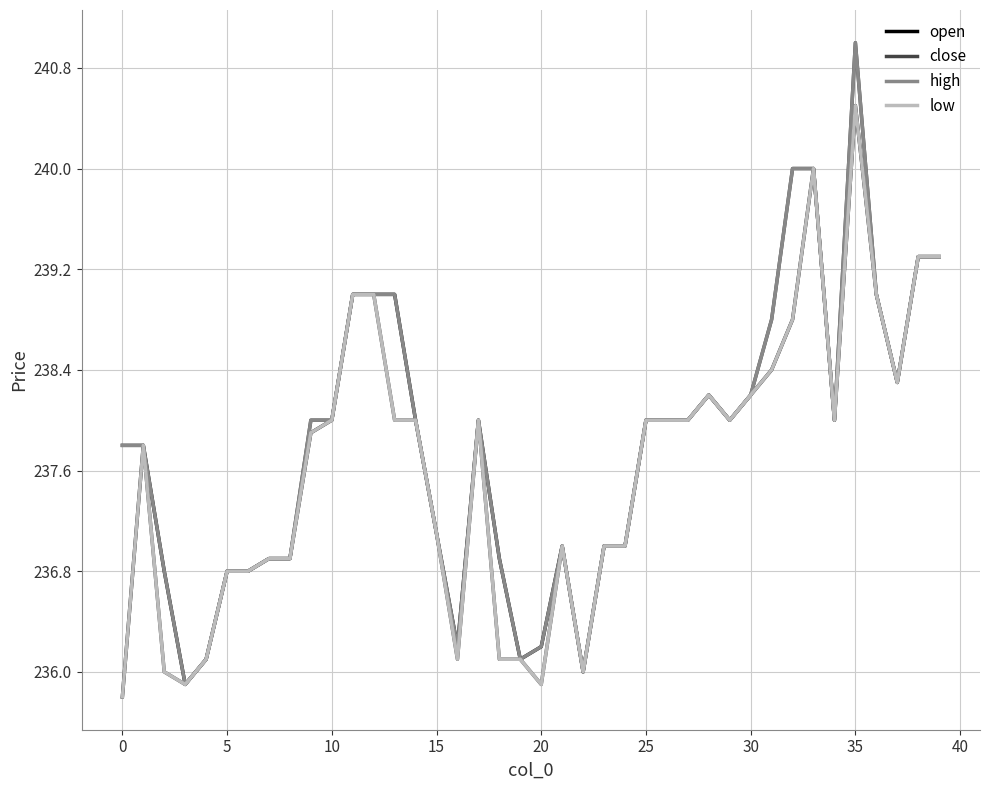

What is the smallest value displayed?

235.8